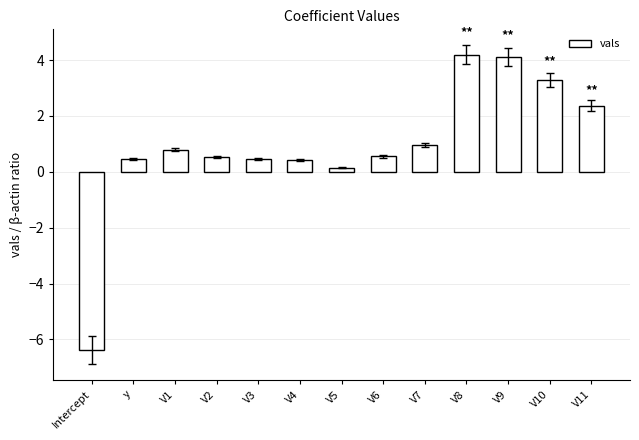

What position from the right is V2?

10